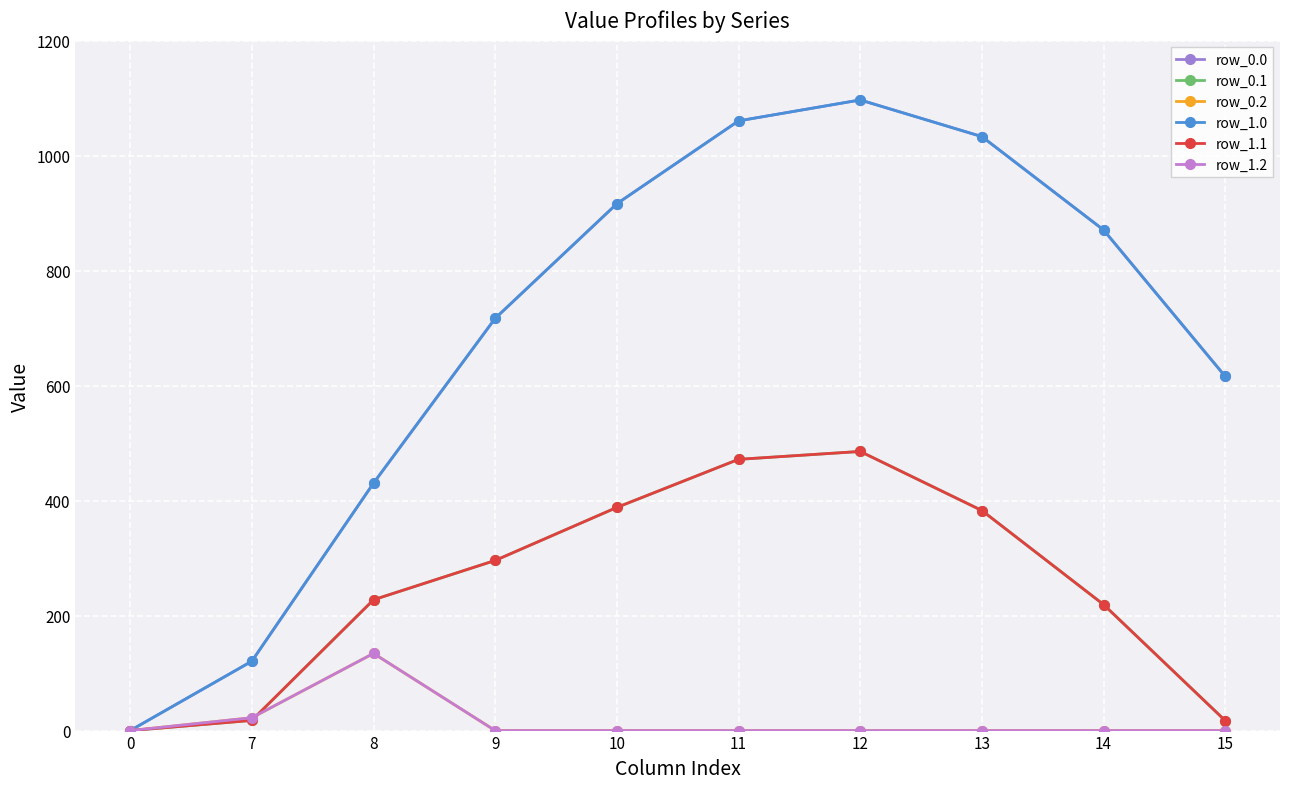

Does the chart have visible grid lines?

Yes